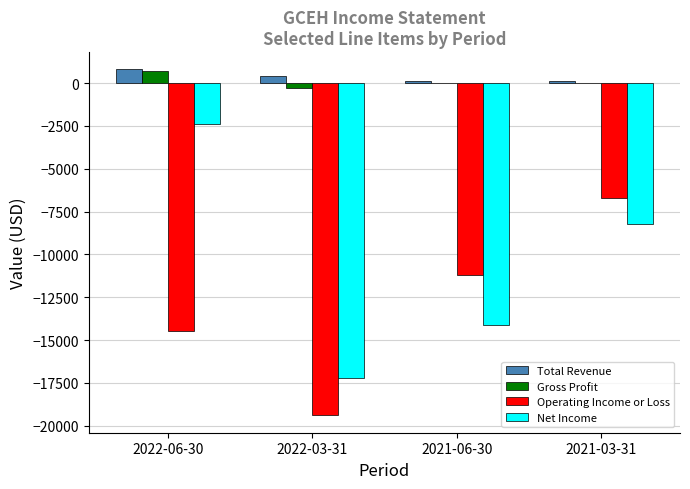

The value of Operating Income or Loss at 2022-06-30 is -6808. True or false?

False